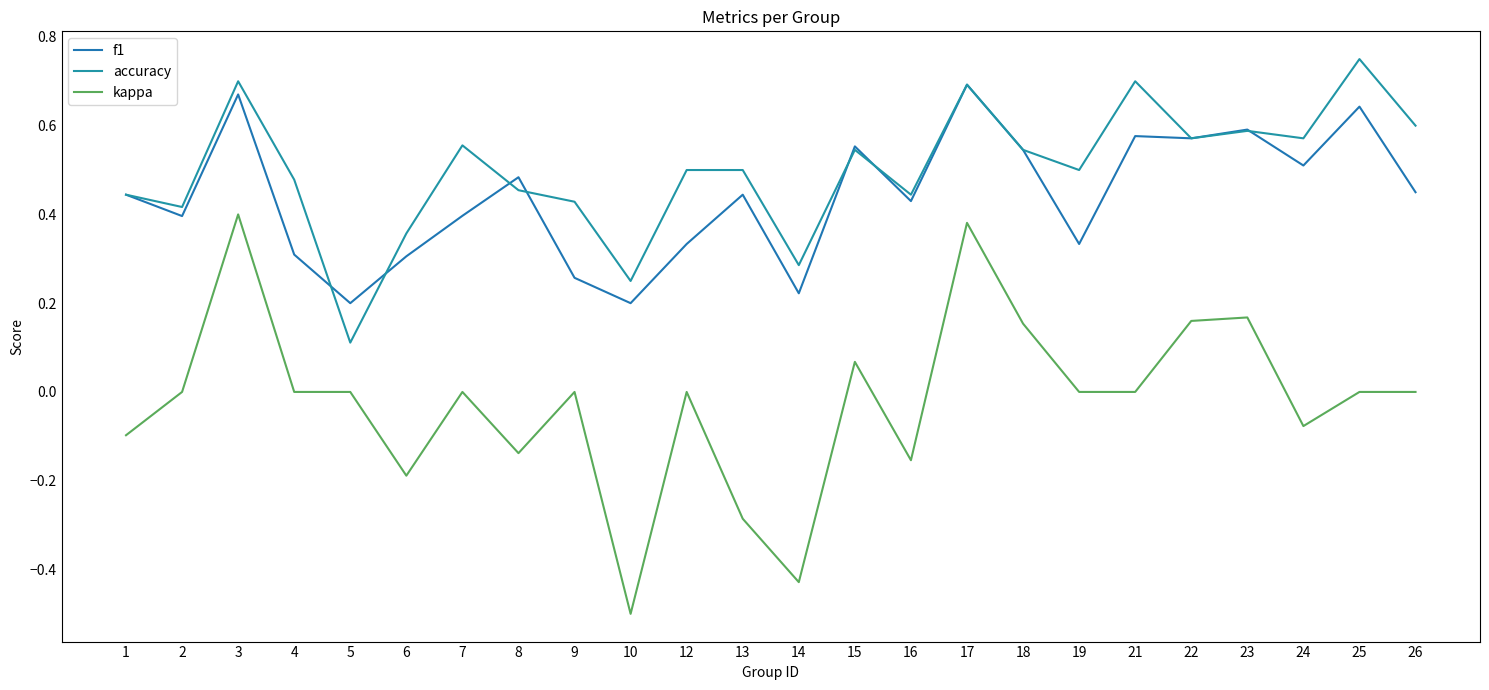

Which has a higher value, 10 or 24?

24